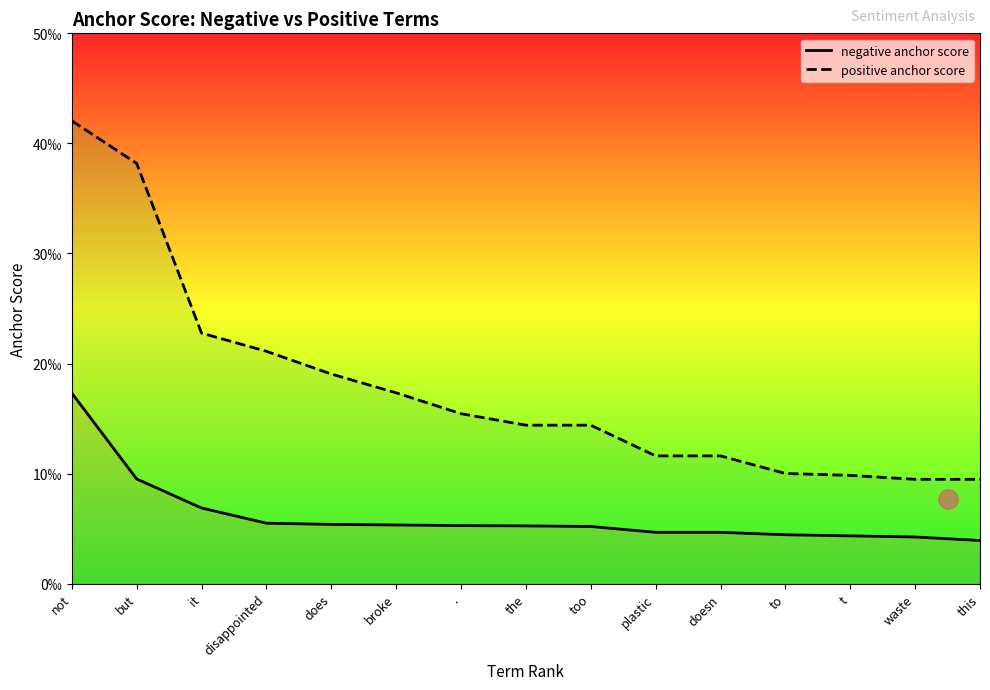

What is the label of the 1st point from the left?

not